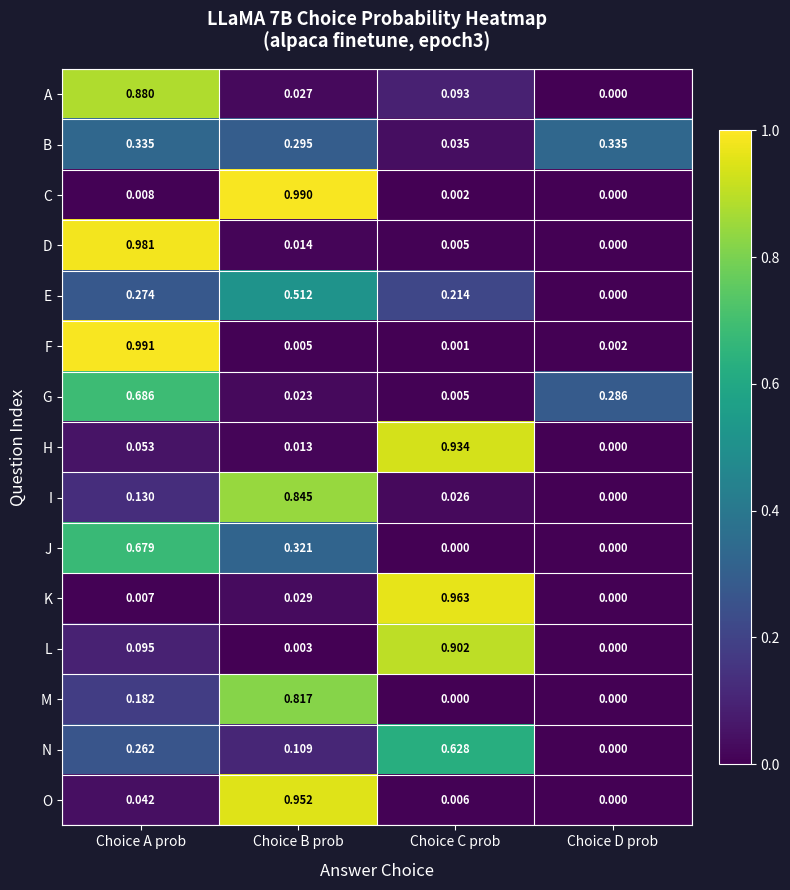

At which category is the sum across all series the highest?

Choice A prob